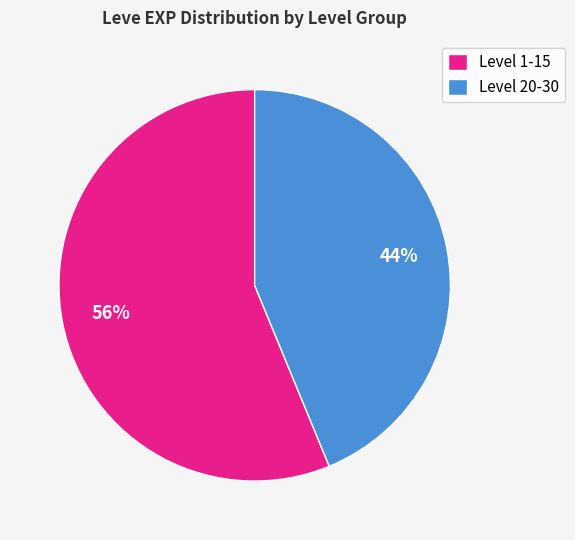

Which category has the biggest portion of the pie?

Level 1-15